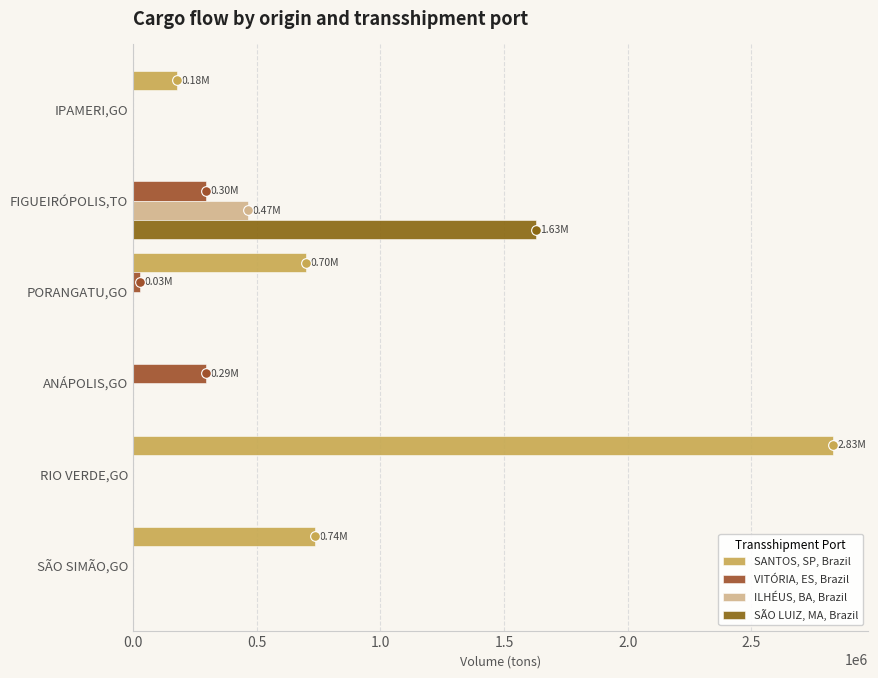

How many series are shown in this chart?

4